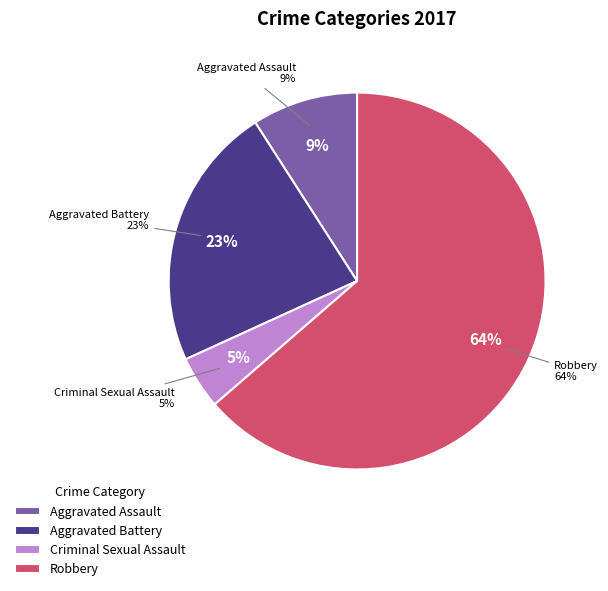

To the nearest percent, what is the difference between the Aggravated Battery and Criminal Sexual Assault slice percentages?

18%